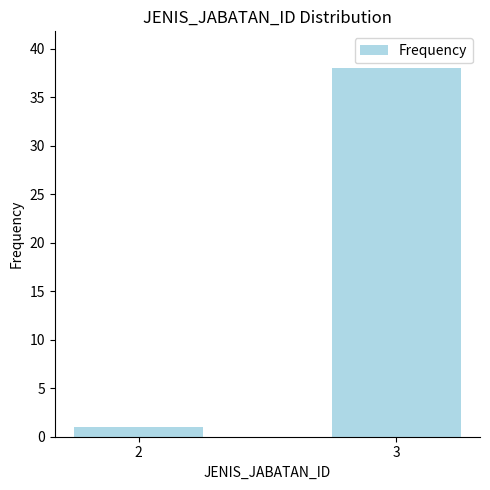

Approximately how many times larger is the value at 3 compared to 2?

38.0